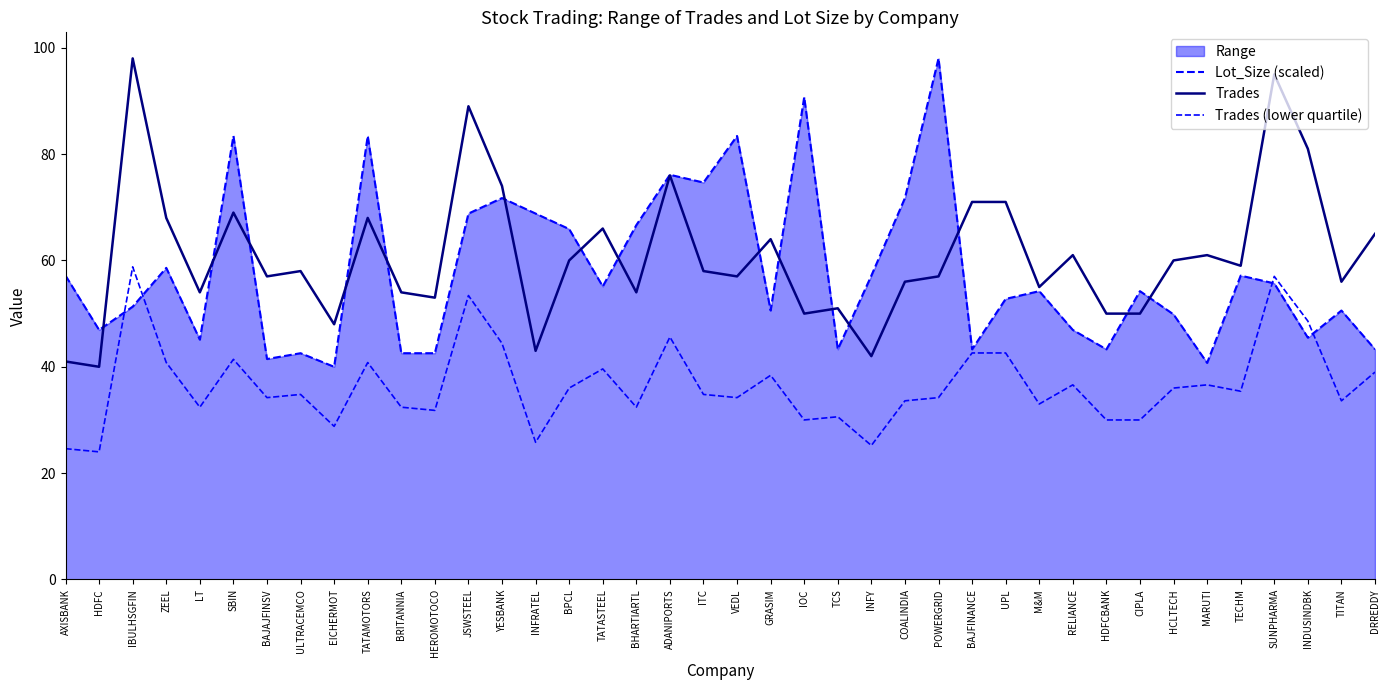

Which has a higher value, AXISBANK or BPCL?

BPCL